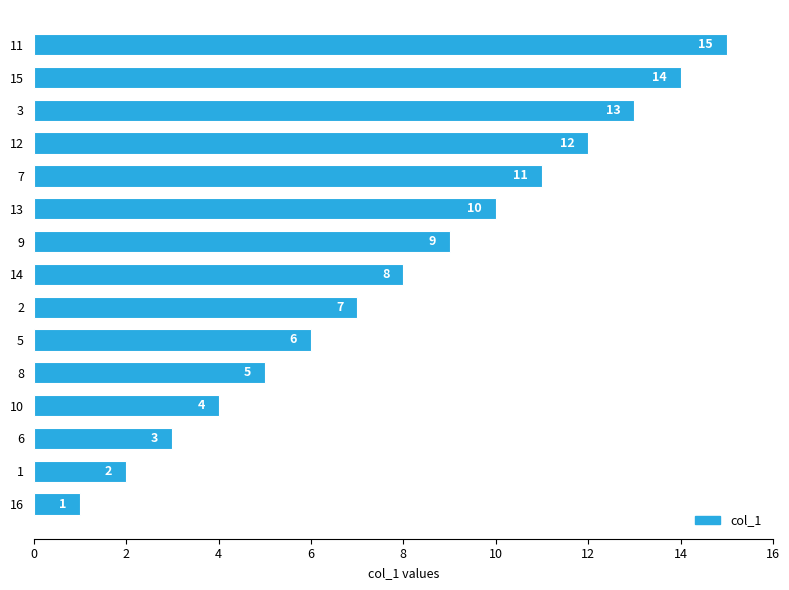

Approximately how many times larger is the value at 16 compared to 2?

0.1